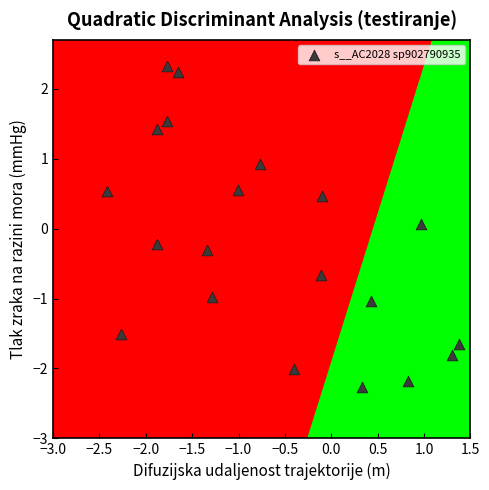

Count the number of points in this scatter plot.

20